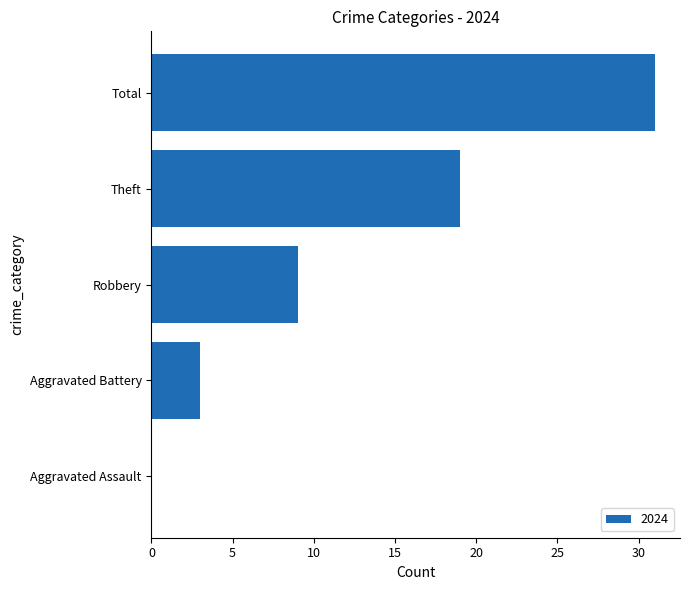

The value at Aggravated Assault is 17. True or false?

False